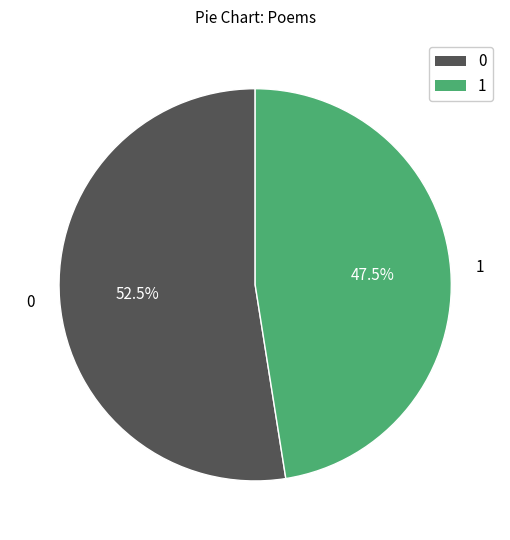

Is there a majority slice in this chart?

Yes